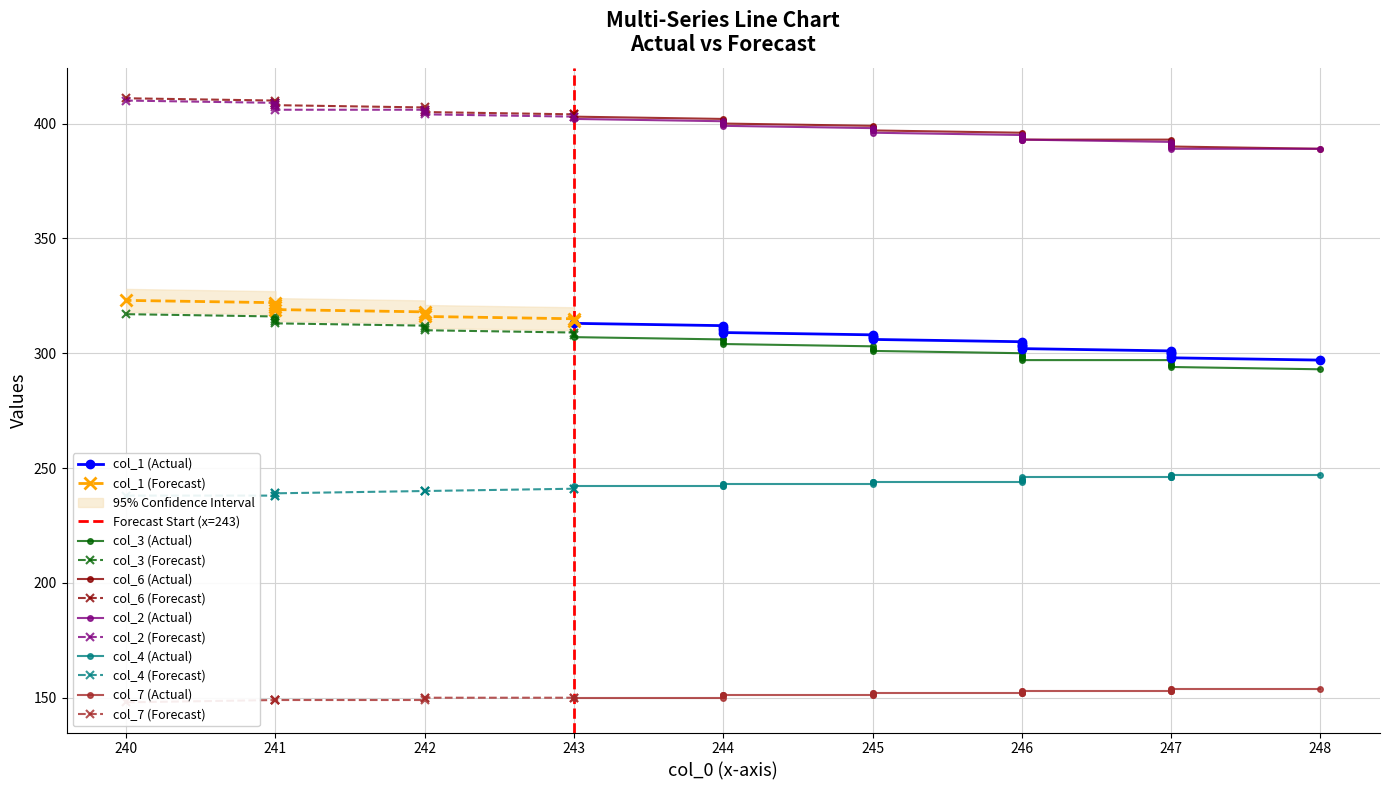

True or false: col_6 has more than 1 interior local peaks.

False